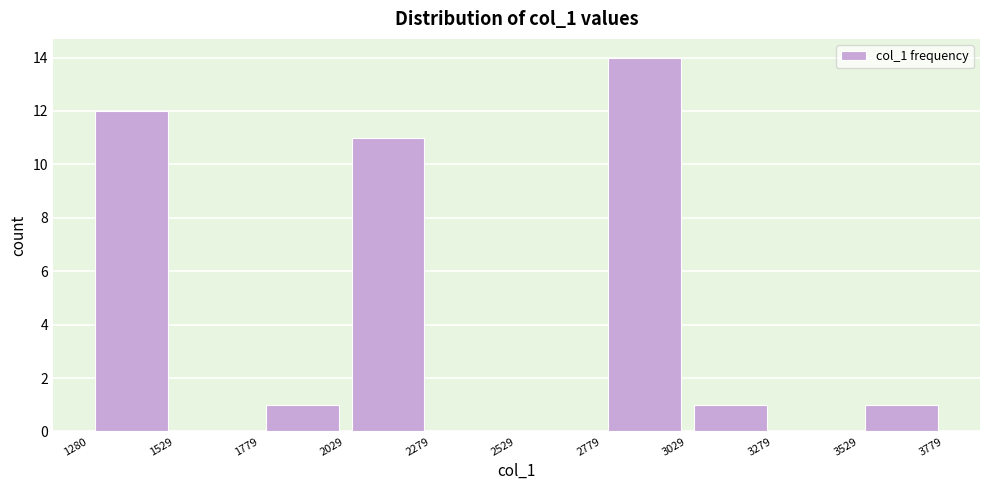

Reading left to right, transcribe this chart: for each bar, give the range it covers on the x-axis and its height. The values are not printed on the chart, so give them approximately, as read against the axis.

1280 to 1529: 12
1529 to 1779: 0
1779 to 2029: 1
2029 to 2279: 11
2279 to 2529: 0
2529 to 2779: 0
2779 to 3029: 14
3029 to 3279: 1
3279 to 3529: 0
3529 to 3779: 1